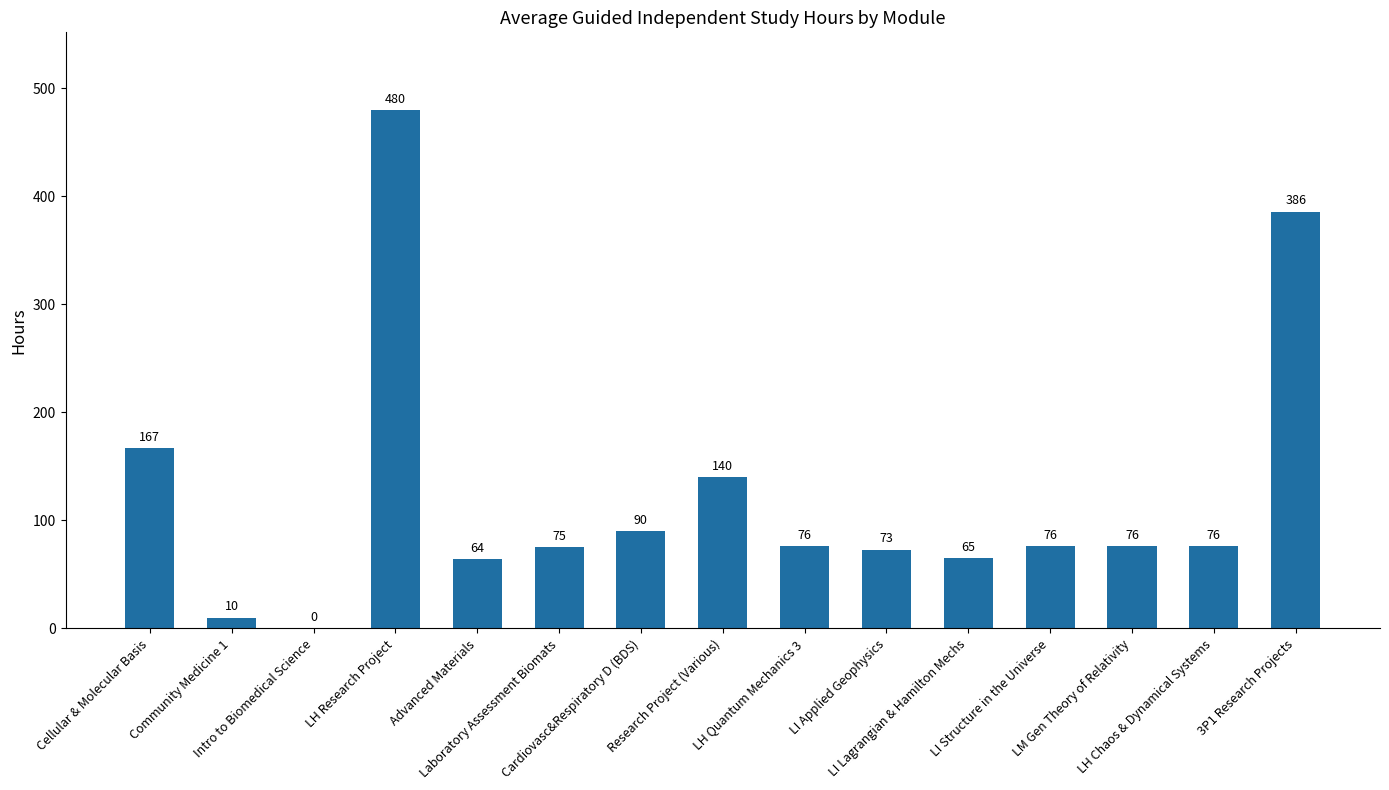

What is the greatest value displayed?

480